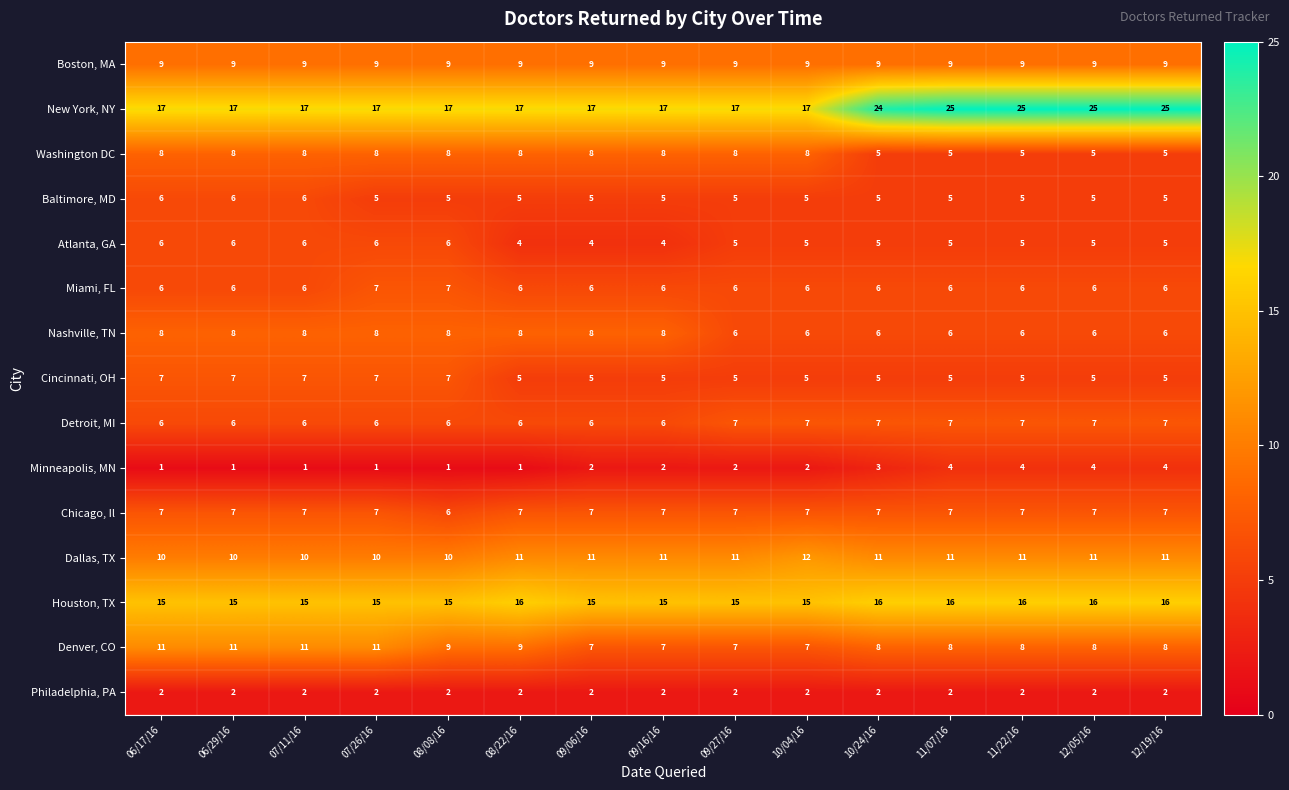

What is the sum of all Houston, TX values?

231